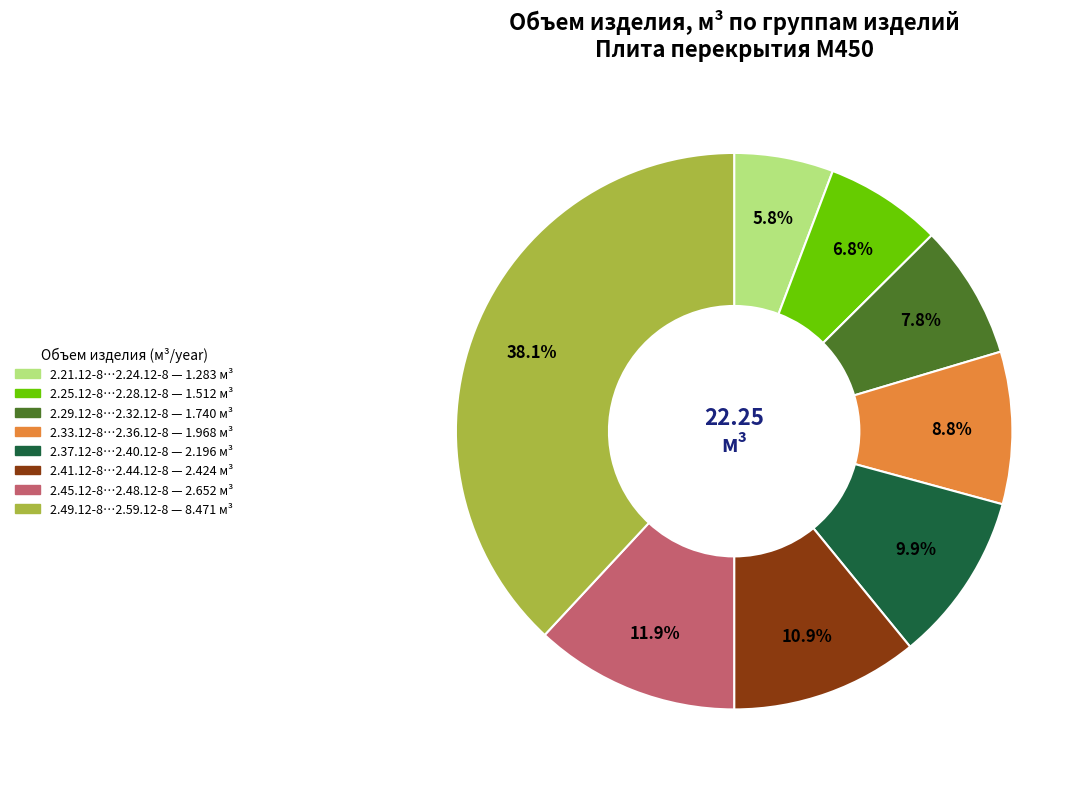

Is there any slice that represents more than half of the pie?

No